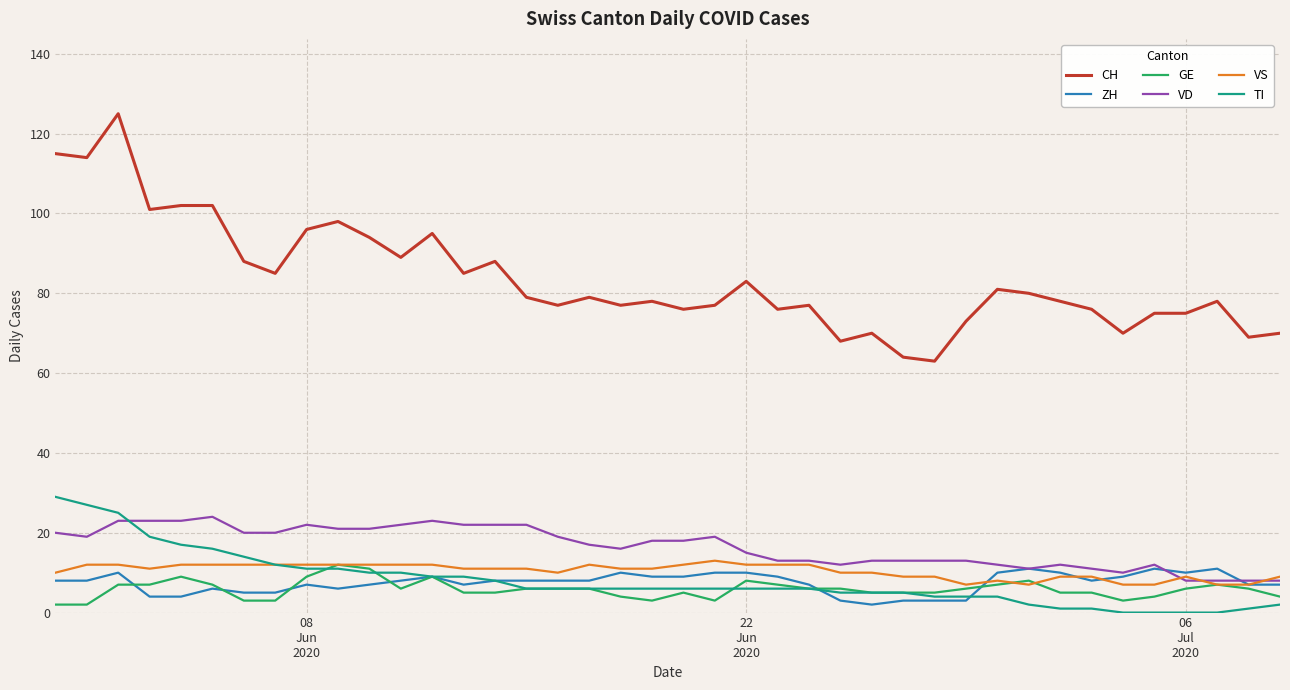

Which series has the widest spread of values?

CH